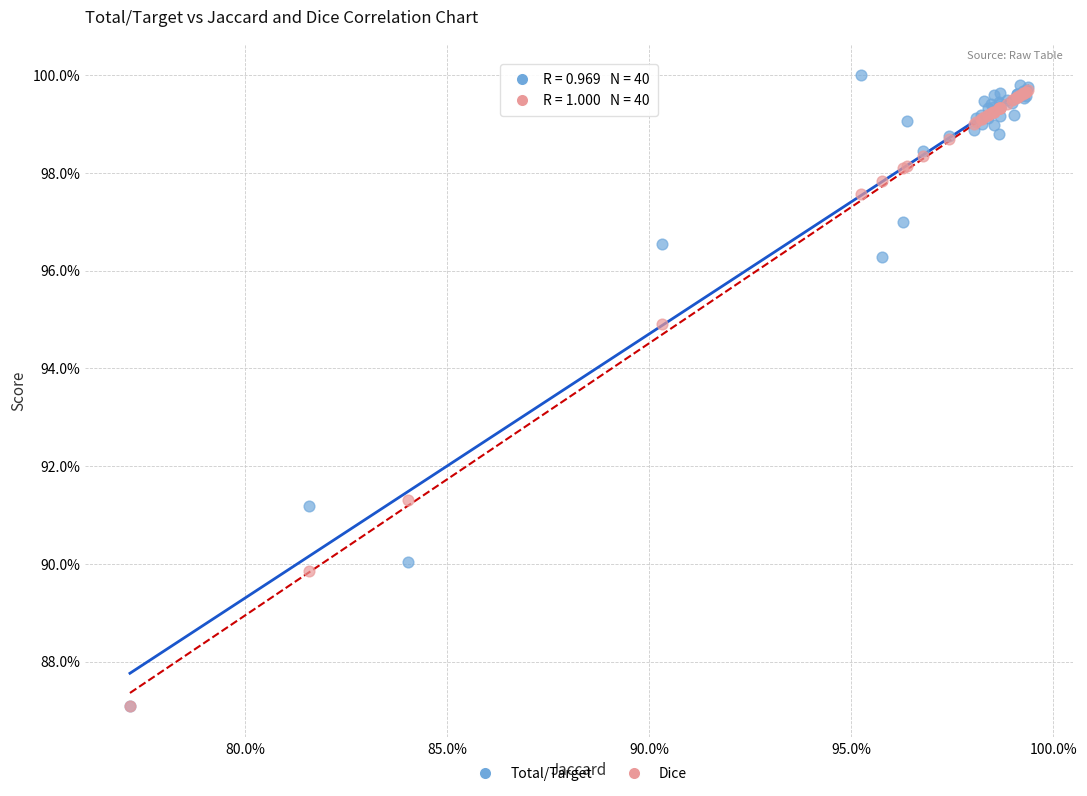

Which series has the largest Y range (max minus min)?

Total/Target